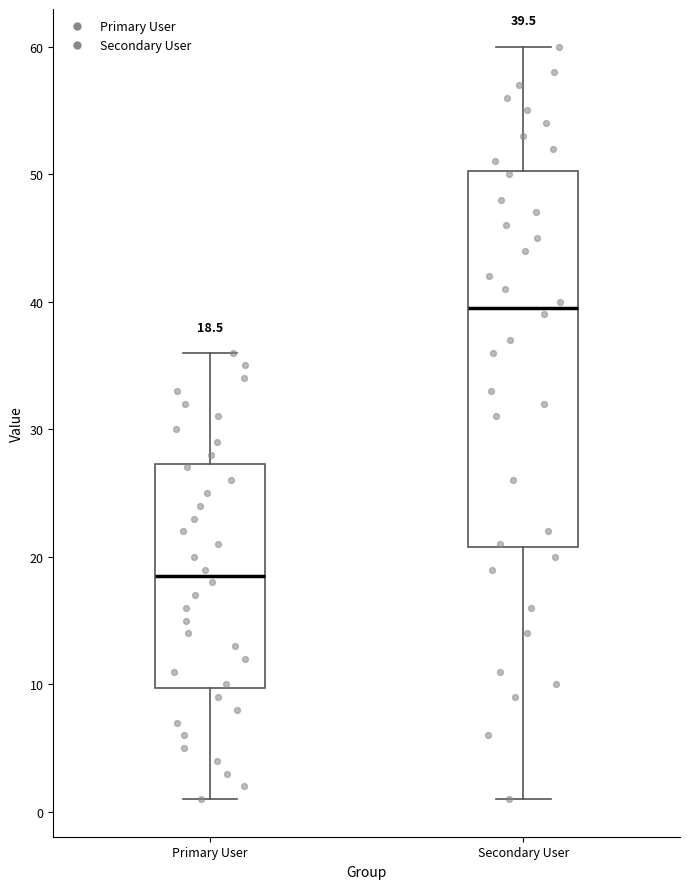

Which box's median line is the lowest?

Primary User